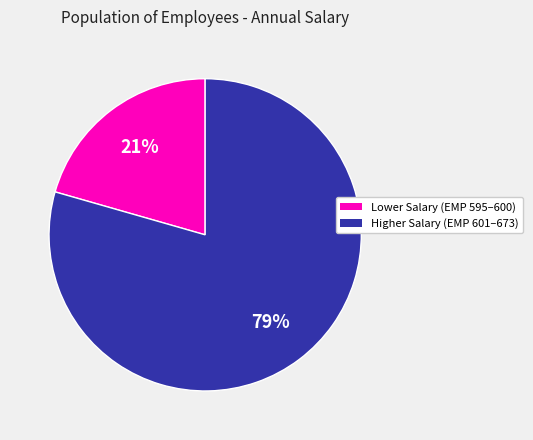

To the nearest percent, what is the average slice percentage?

50%